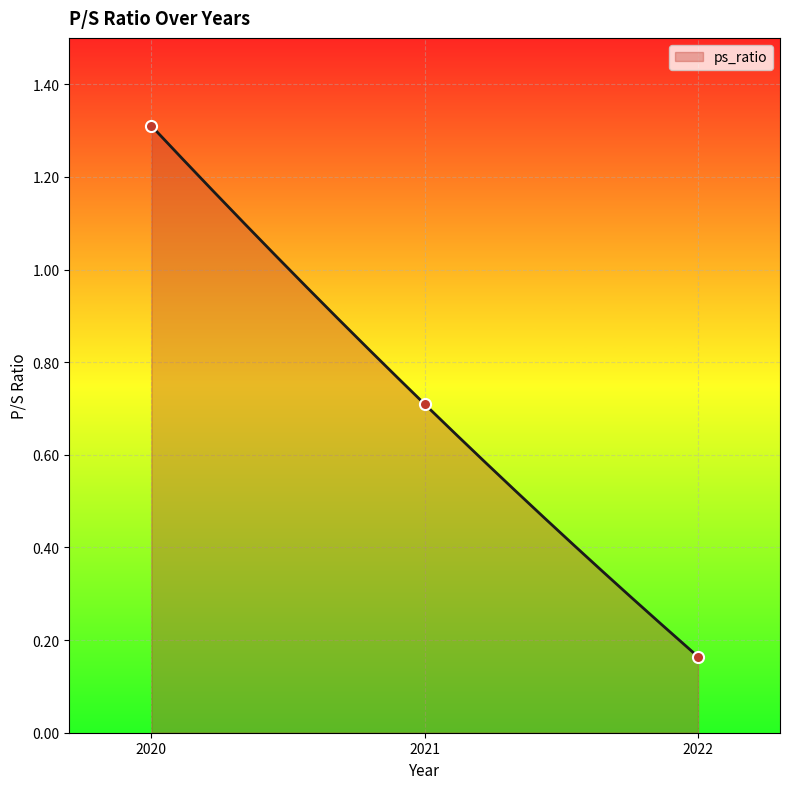

Reading right to left, transcribe all the data shown in this chart.

0.2	0.7	1.3